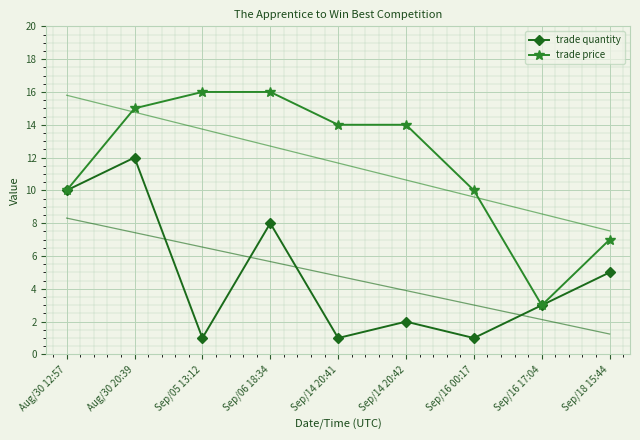

How many lines are shown in the chart?

2